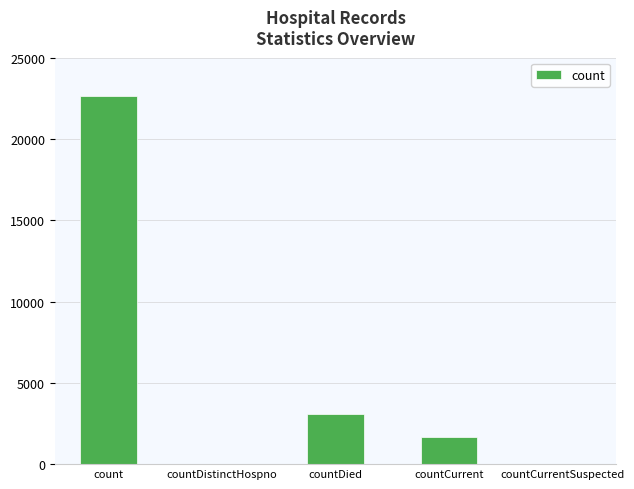

Is it true that the value at count is 38579?

False